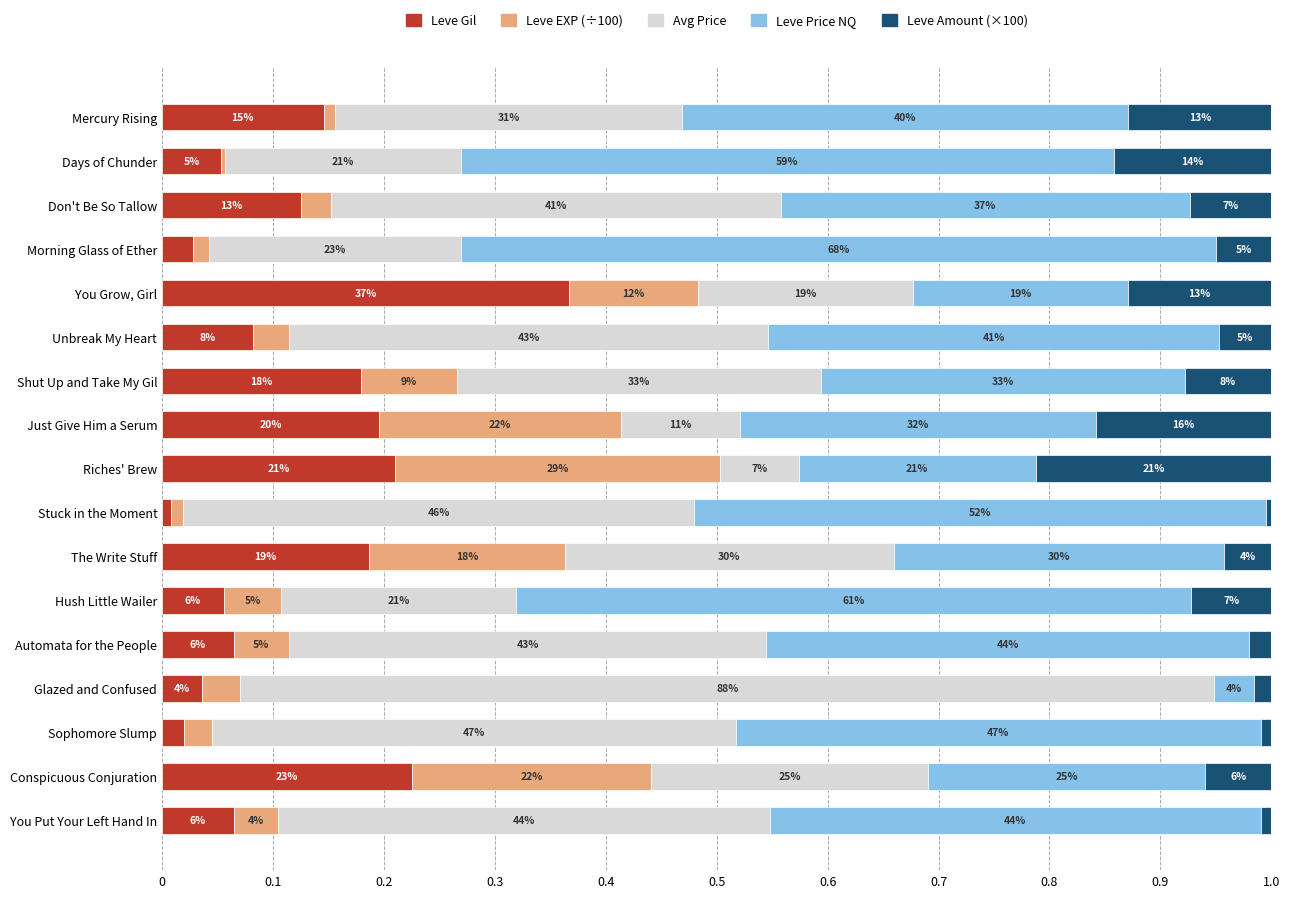

What are all the series names shown in the legend?

Leve Gil, Leve EXP (÷100), Avg Price, Leve Price NQ, Leve Amount (×100)